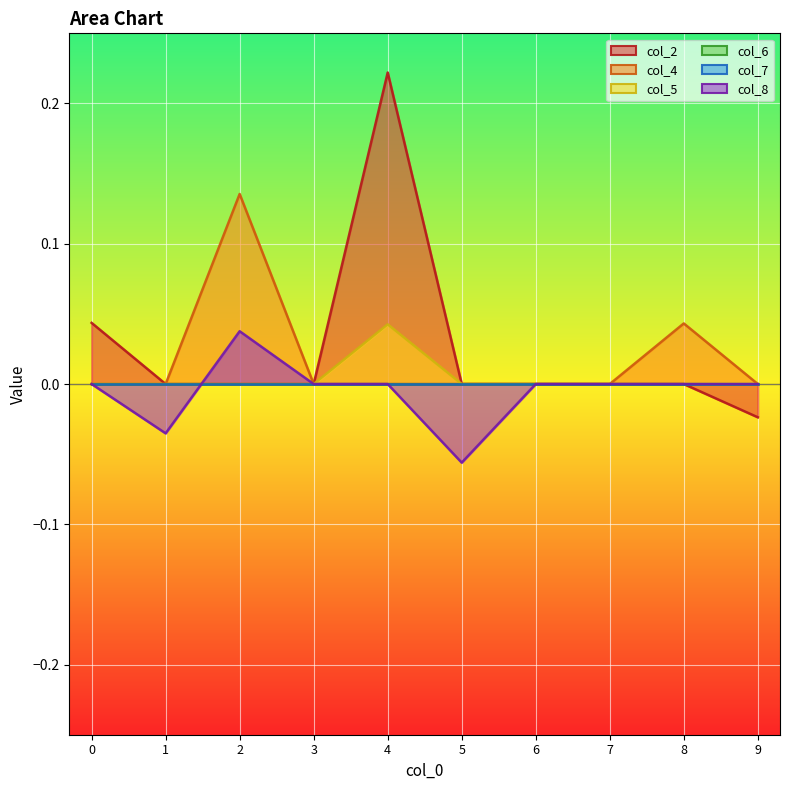

Reading left to right, extract all data points from this chart.

col_2: 0.0	0.0	0.0	0.0	0.2	0.0	0.0	0.0	0.0	-0.0
col_4: 0.0	0.0	0.1	0.0	0.0	0.0	0.0	0.0	0.0	0.0
col_5: 0.0	0.0	0.0	0.0	0.0	0.0	0.0	0.0	0.0	0.0
col_8: 0.0	-0.0	0.0	0.0	0.0	-0.1	0.0	0.0	0.0	0.0